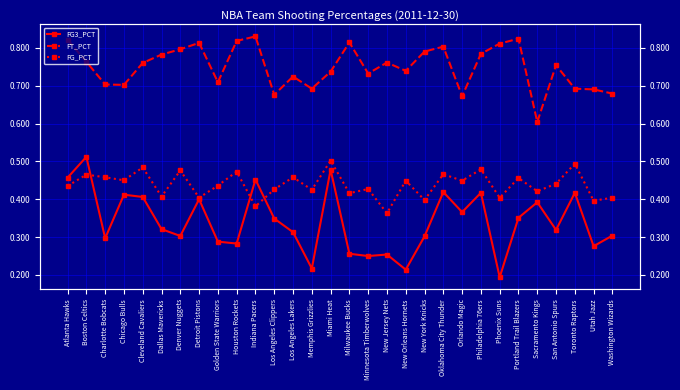

Reading right to left, list all the values displayed in this chart.

FG3_PCT: 0.3	0.3	0.4	0.3	0.4	0.4	0.2	0.4	0.4	0.4	0.3	0.2	0.3	0.2	0.3	0.5	0.2	0.3	0.3	0.5	0.3	0.3	0.4	0.3	0.3	0.4	0.4	0.3	0.5	0.5
FT_PCT: 0.7	0.7	0.7	0.8	0.6	0.8	0.8	0.8	0.7	0.8	0.8	0.7	0.8	0.7	0.8	0.7	0.7	0.7	0.7	0.8	0.8	0.7	0.8	0.8	0.8	0.8	0.7	0.7	0.8	0.8
FG_PCT: 0.4	0.4	0.5	0.4	0.4	0.5	0.4	0.5	0.4	0.5	0.4	0.4	0.4	0.4	0.4	0.5	0.4	0.5	0.4	0.4	0.5	0.4	0.4	0.5	0.4	0.5	0.5	0.5	0.5	0.4